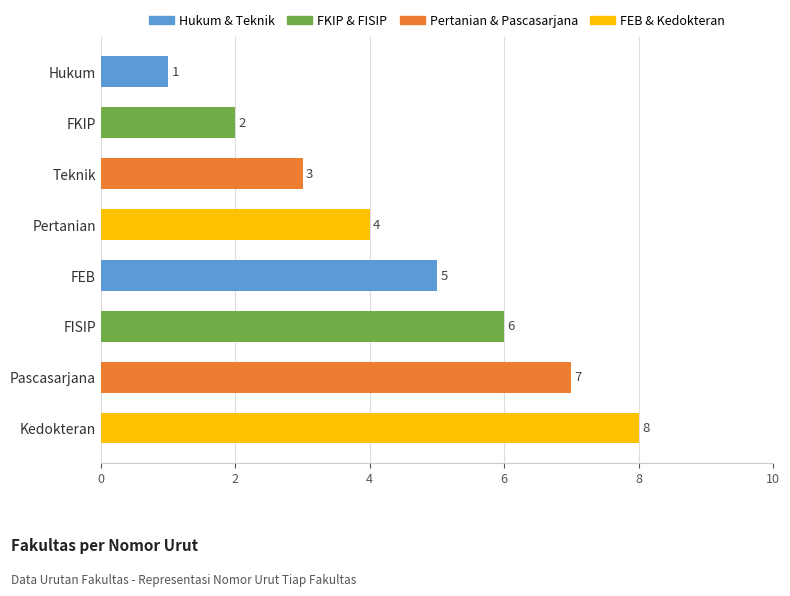

What is the ratio of the value at Hukum to the value at Teknik?

0.3